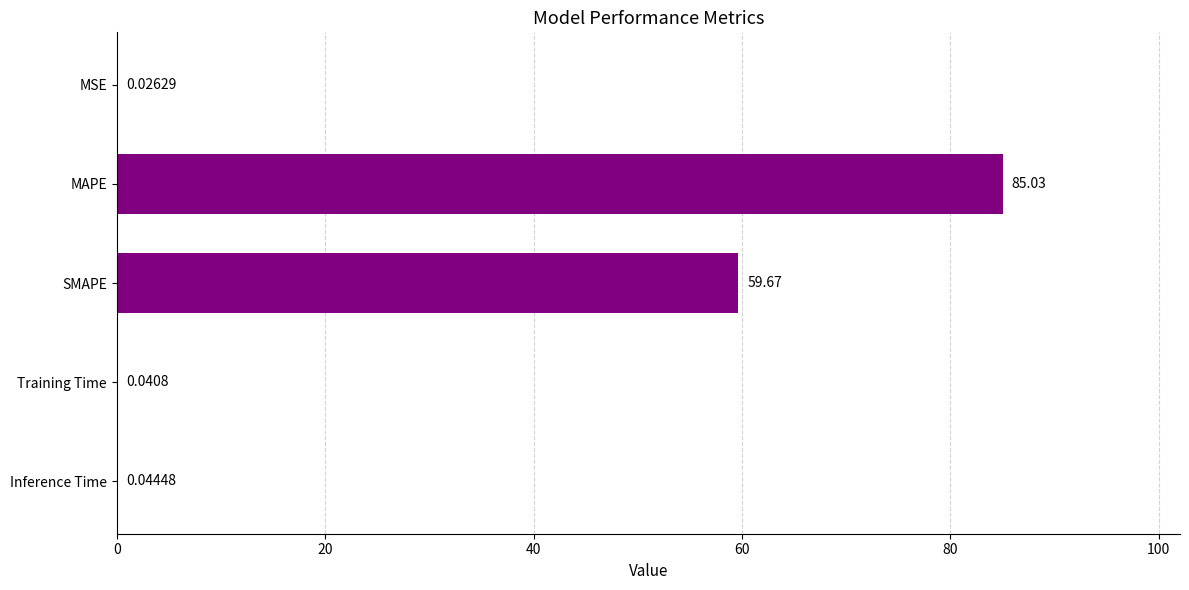

At which category does the chart reach its peak across all series?

MAPE